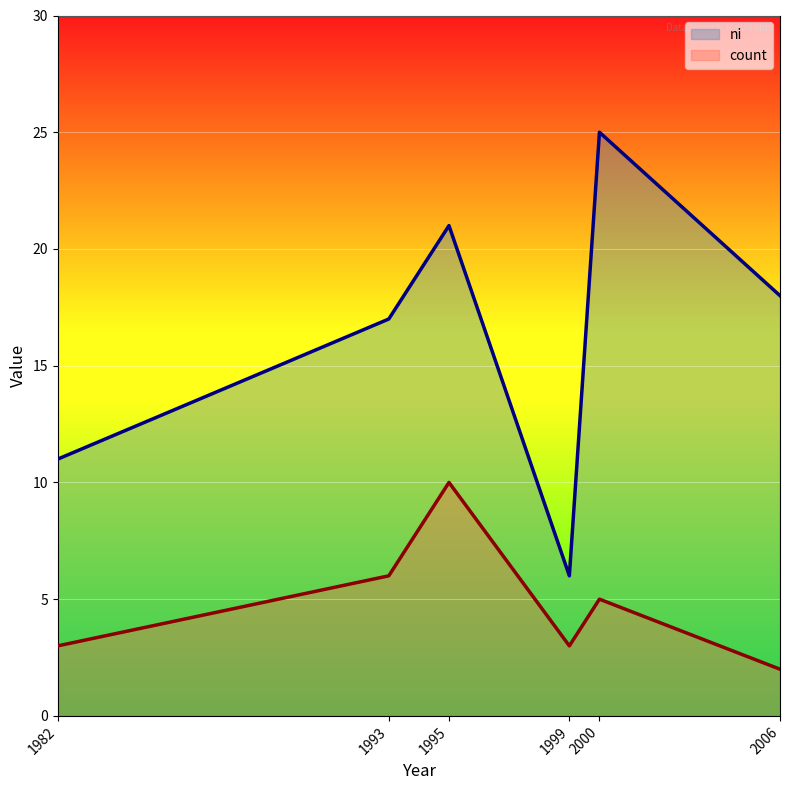

How many lines are shown in the chart?

2